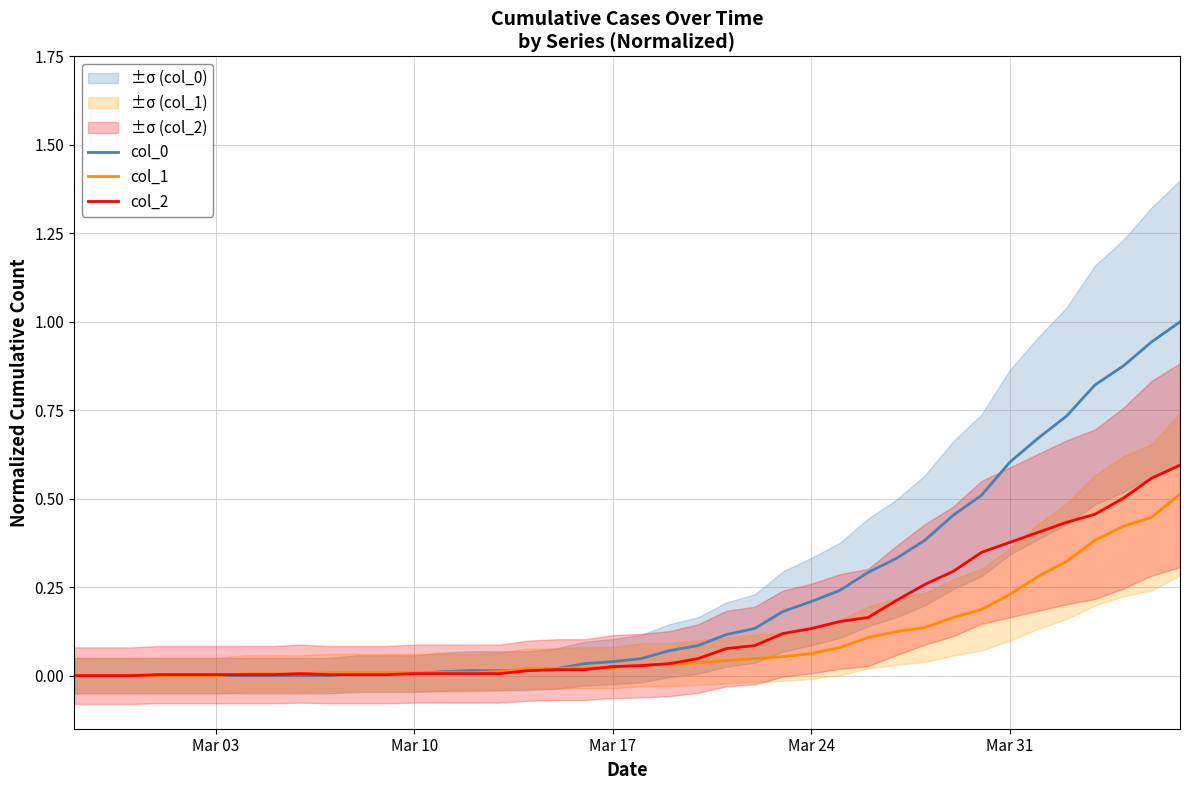

Count the number of categories in the chart.

40